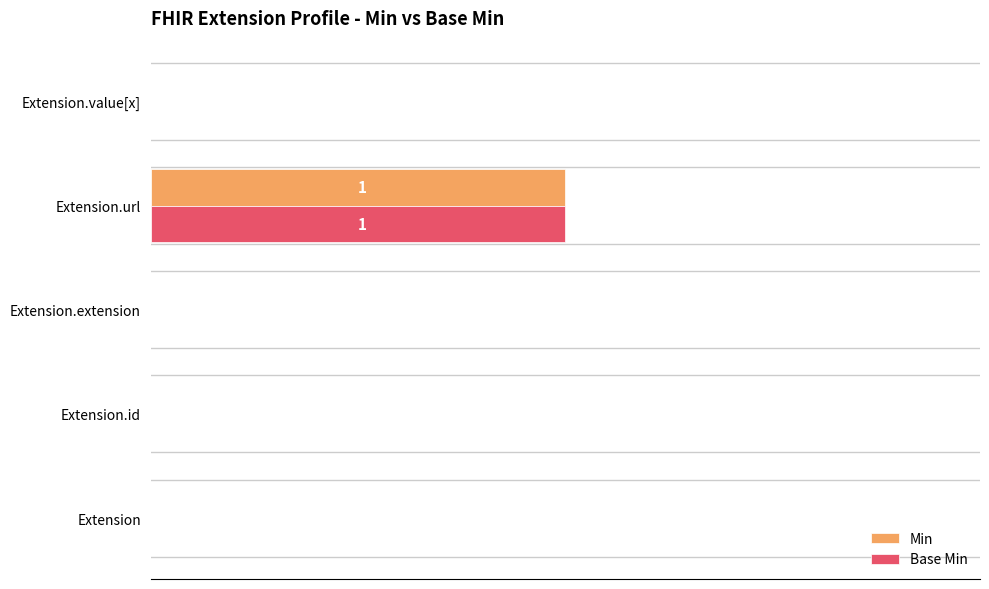

Which label corresponds to the largest value in the chart?

Extension.url